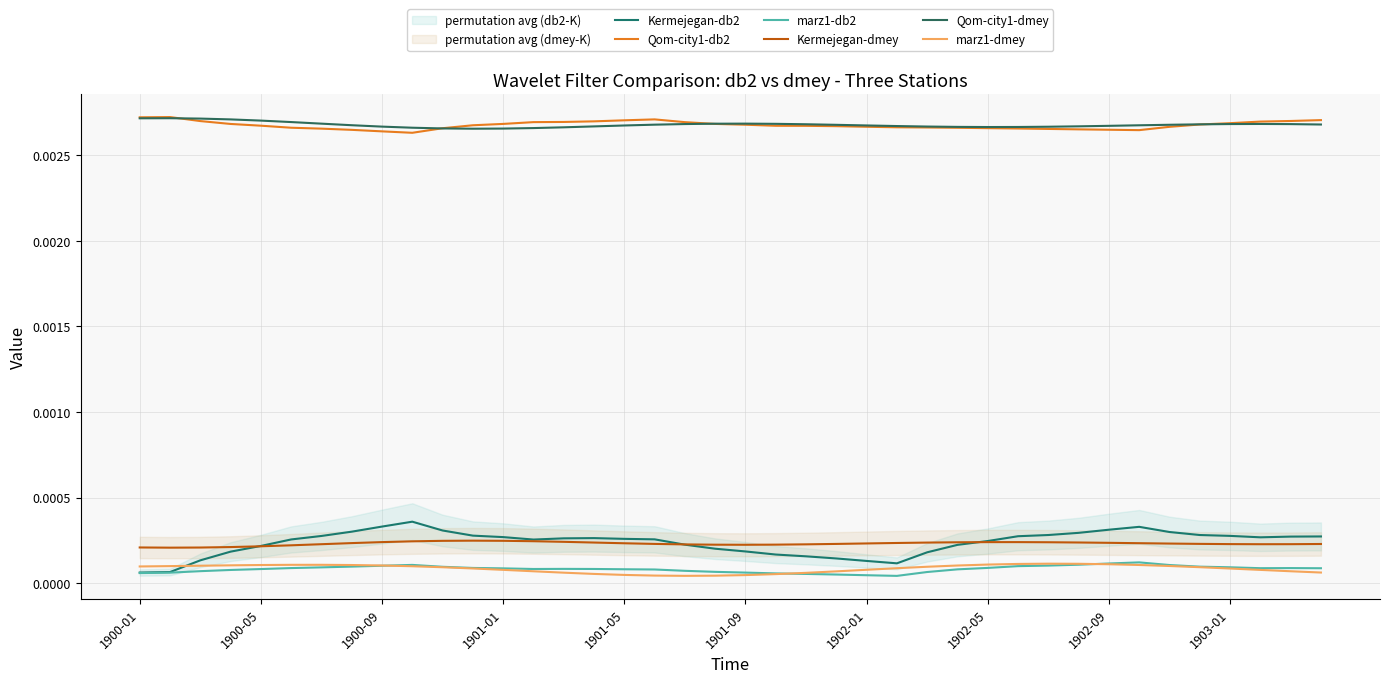

How many distinct data groups are displayed?

6